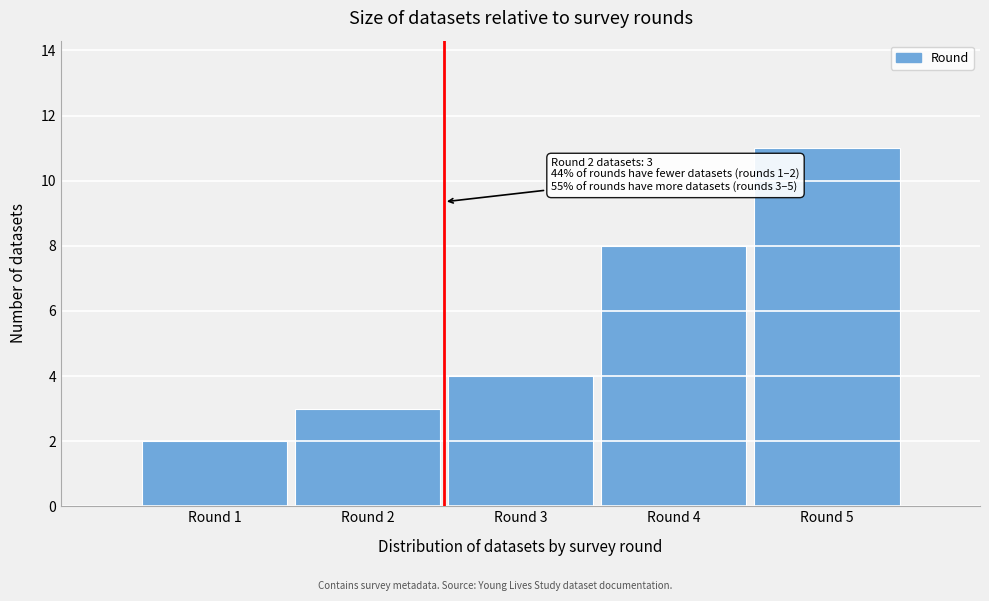

Reading left to right, transcribe all the data shown in this chart.

2	3	4	8	11